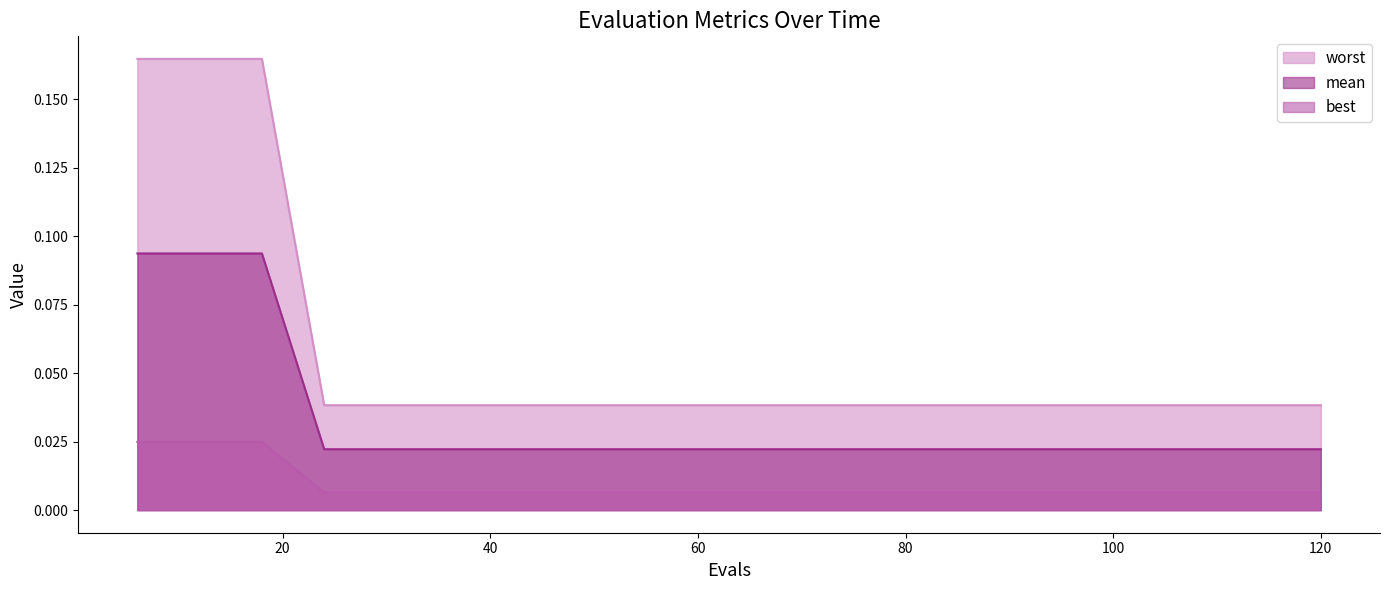

What are all the series names shown in the legend?

worst, mean, best